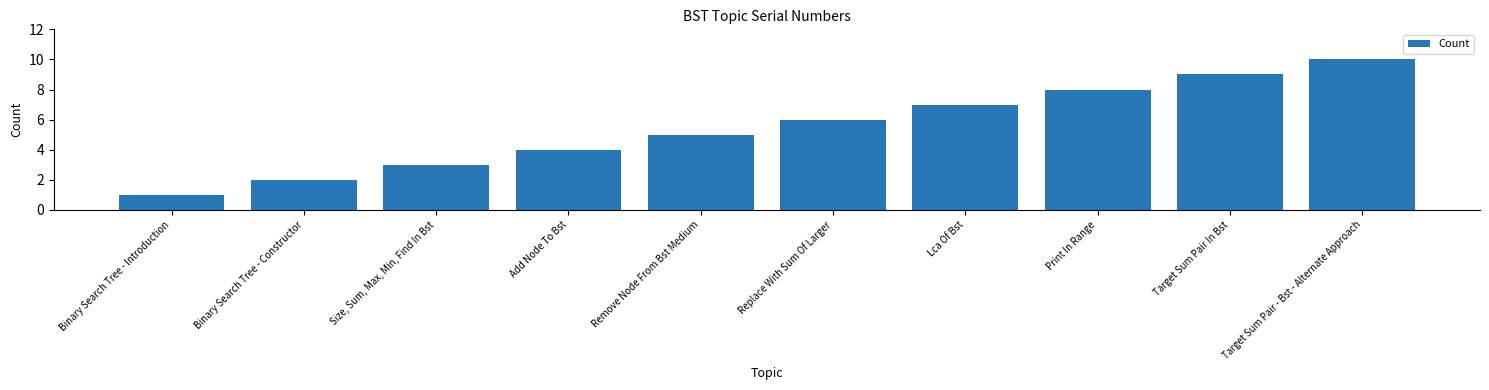

How many distinct data groups are displayed?

1